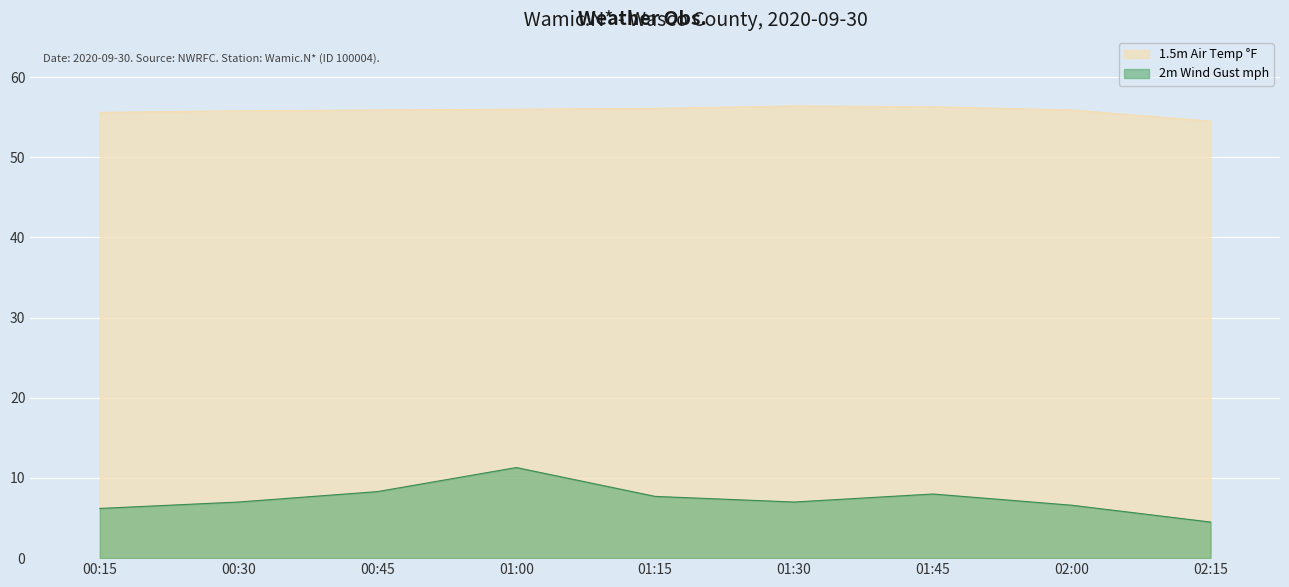

Reading left to right, transcribe all the data shown in this chart.

1.5m Air Temp °F: 55.6	55.8	55.9	56.0	56.1	56.4	56.3	55.9	54.5
2m Wind Gust mph: 6.2	7.0	8.3	11.3	7.7	7.0	8.0	6.6	4.5